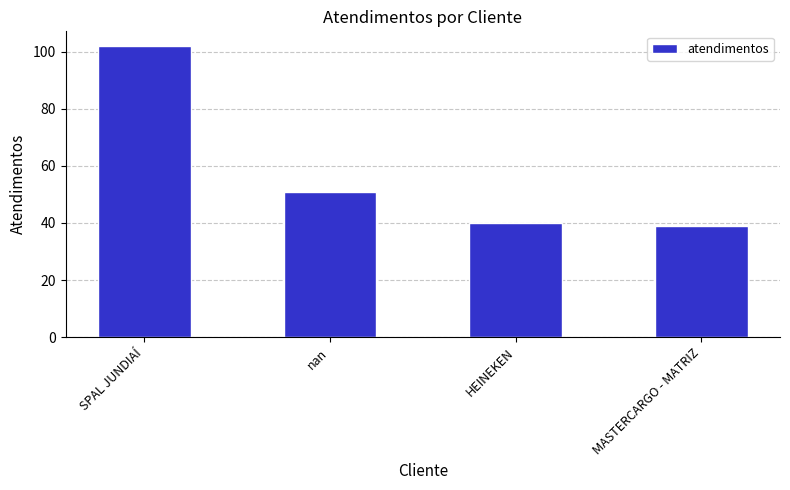

Are the bars horizontal?

No